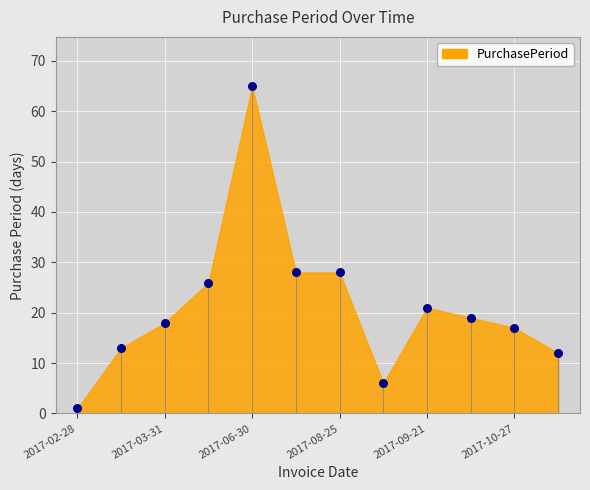

What is the average Y value?

21